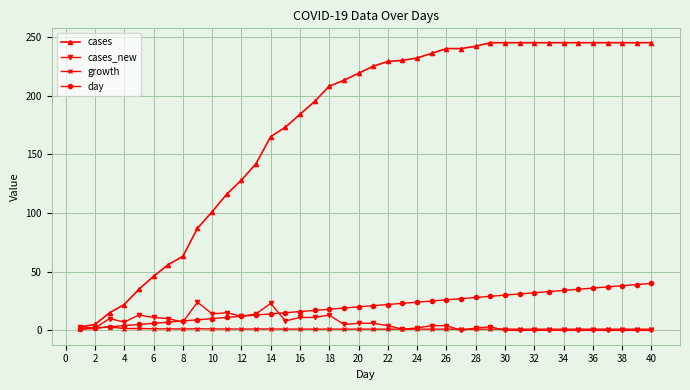

What is the value of the cases_new point at the 15th from the left?

8.0